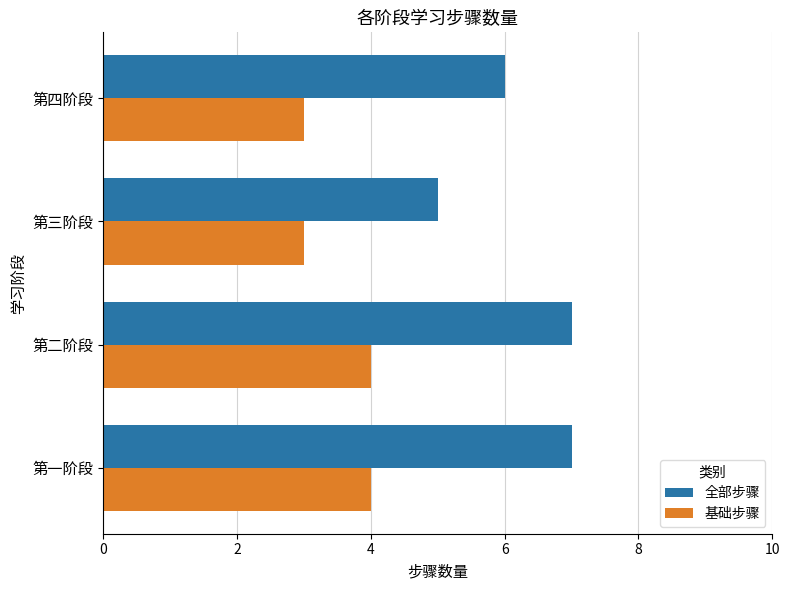

What is the total value across all series at 第一阶段?

11